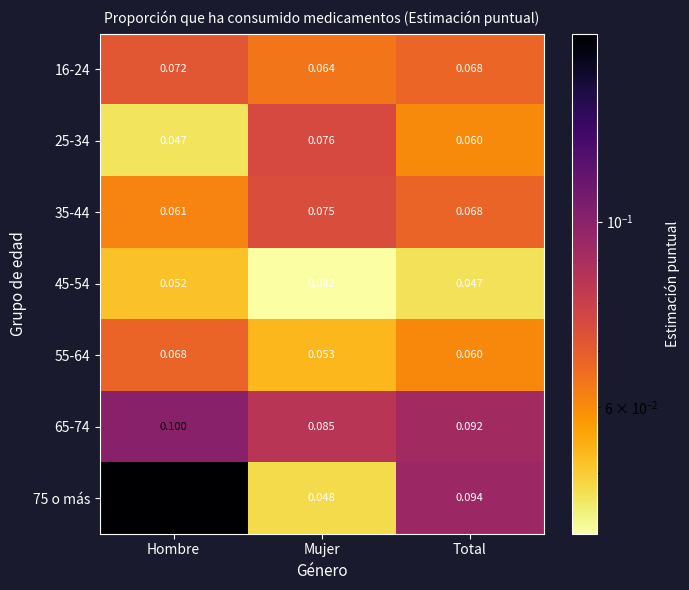

Rank the categories by 16-24 value from highest to lowest.

Hombre, Total, Mujer